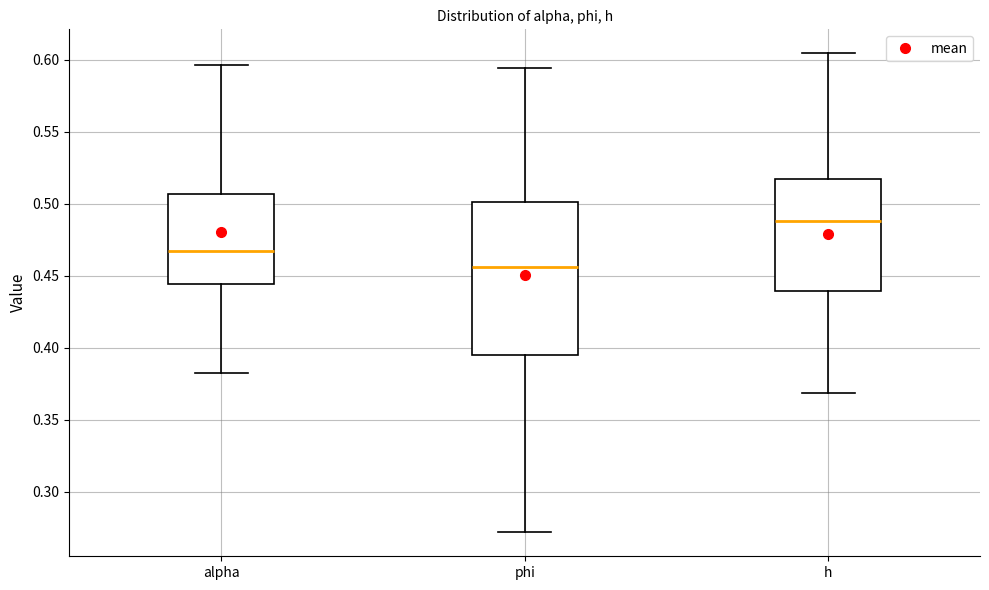

Comparing the boxes themselves (not the whiskers), which one is the tallest?

phi